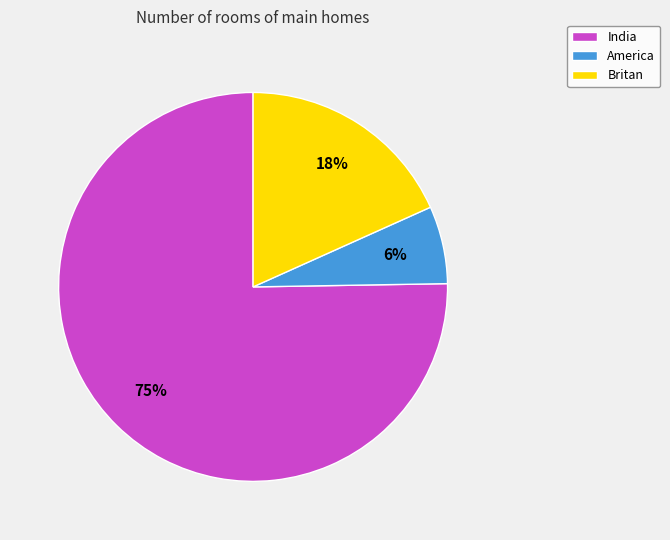

How many segments does this pie chart have?

3